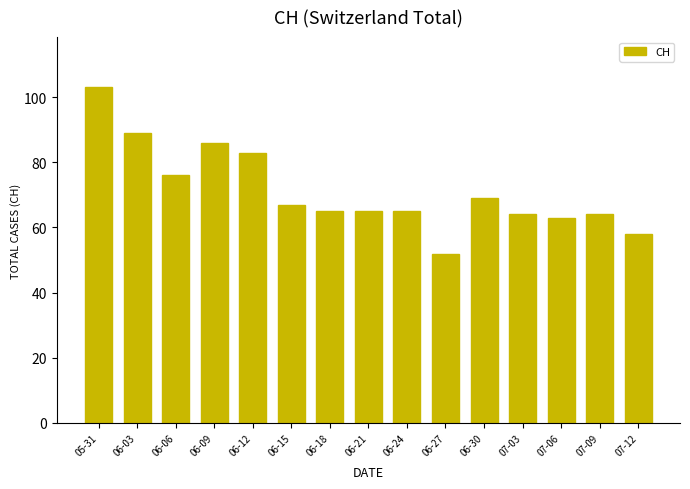

Approximately how many times larger is the value at 06-09 compared to 07-03?

1.3